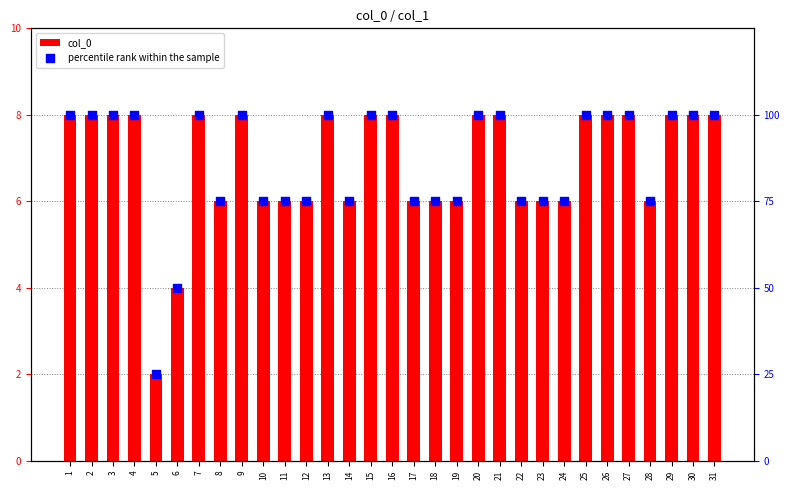

What are all the series names shown in the legend?

col_0, percentile rank within the sample